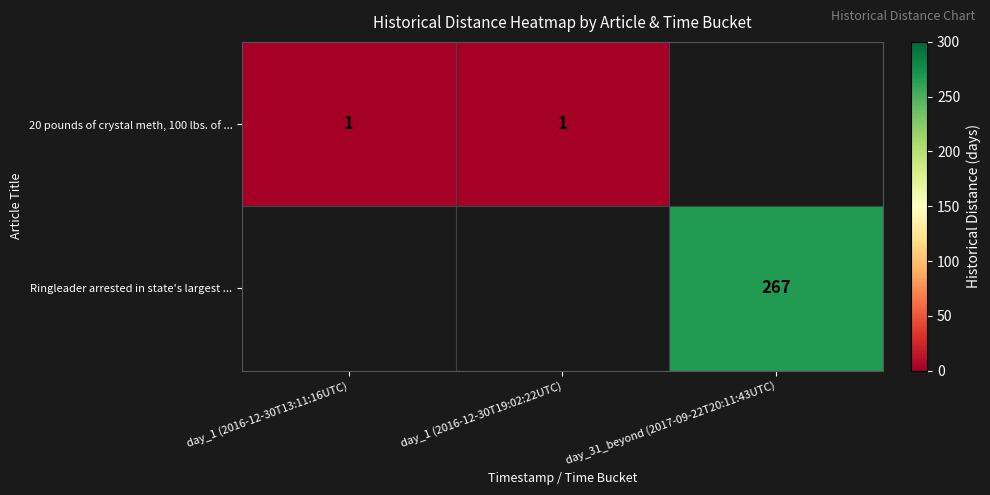

Is the value of 20 pounds of crystal meth, 100 lbs. of ... at day_1 (2016-12-30T13:11:16UTC) greater than the value of Ringleader arrested in state's largest ... at day_31_beyond (2017-09-22T20:11:43UTC)?

No